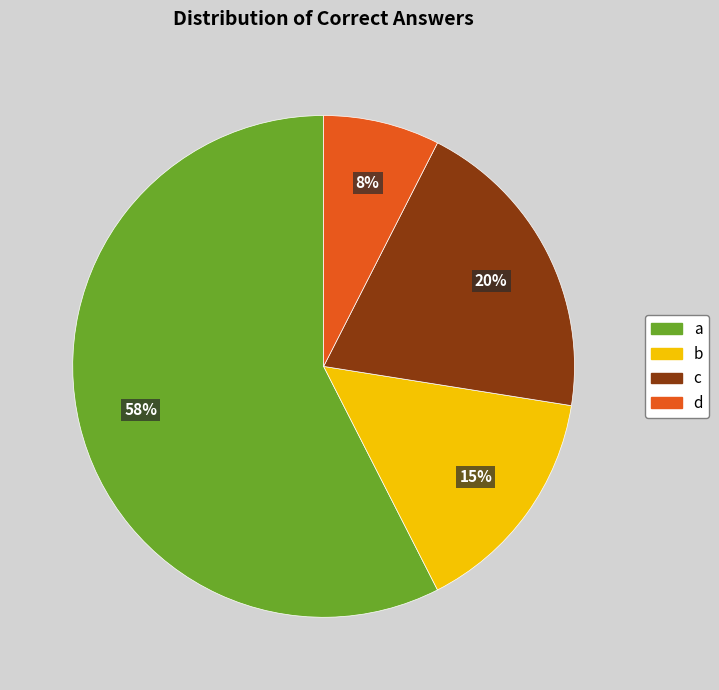

Which slice represents more than half of the pie?

a